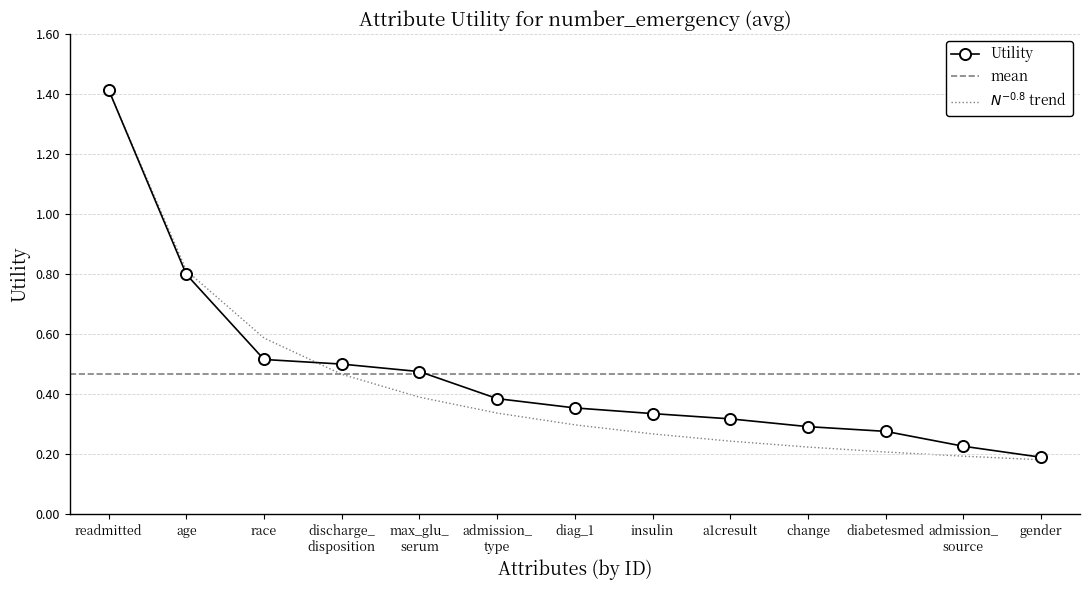

Reading left to right, transcribe all the data shown in this chart.

1.4	0.8	0.5	0.5	0.5	0.4	0.4	0.3	0.3	0.3	0.3	0.2	0.2